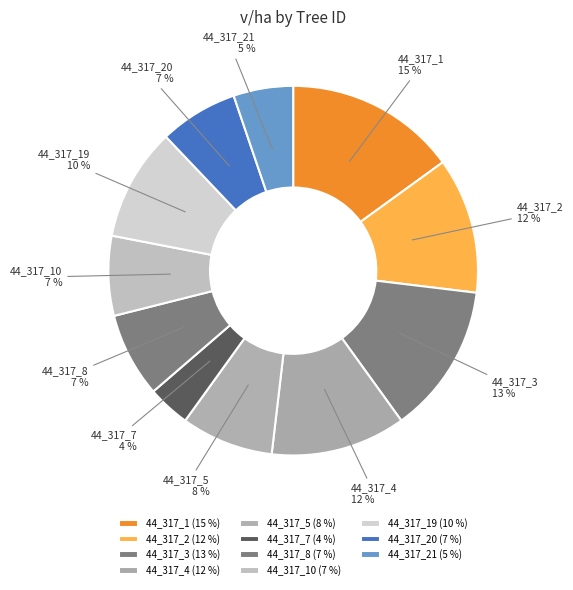

True or false: 44_317_7 accounts for 12% of the total.

False